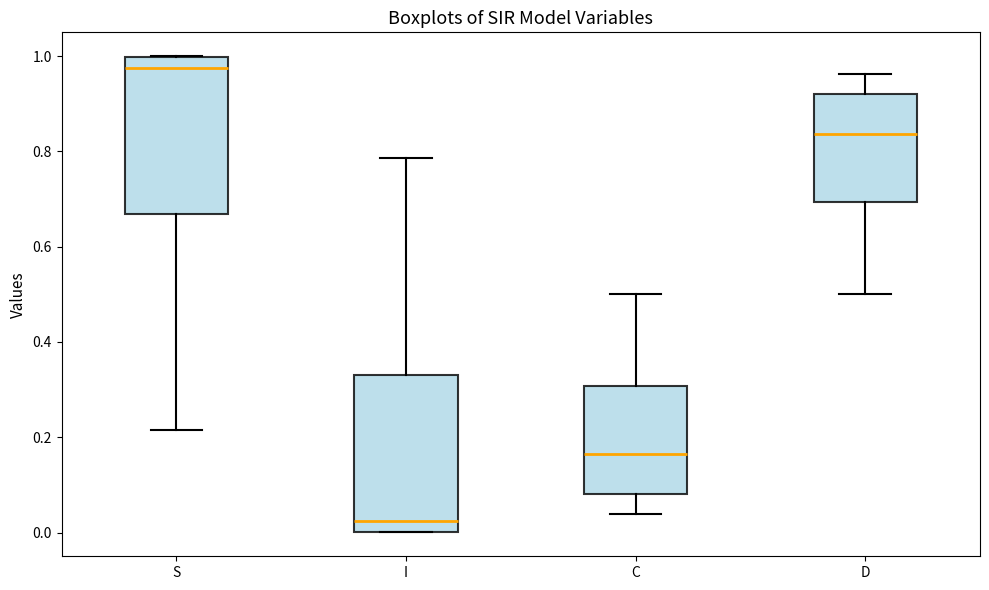

Reading left to right, transcribe this box plot: for each box, give where its median line is, the range the box spans, and where its two whiskers end, as read against the y-axis. The values are not printed on the chart, so give them approximately, as read against the axis.

S: median 0.98, box 0.66 to 1.00, whiskers 0.22 to 1.00
I: median 0.02, box 0.00 to 0.34, whiskers 0.00 to 0.78
C: median 0.16, box 0.08 to 0.30, whiskers 0.04 to 0.50
D: median 0.84, box 0.70 to 0.92, whiskers 0.50 to 0.96